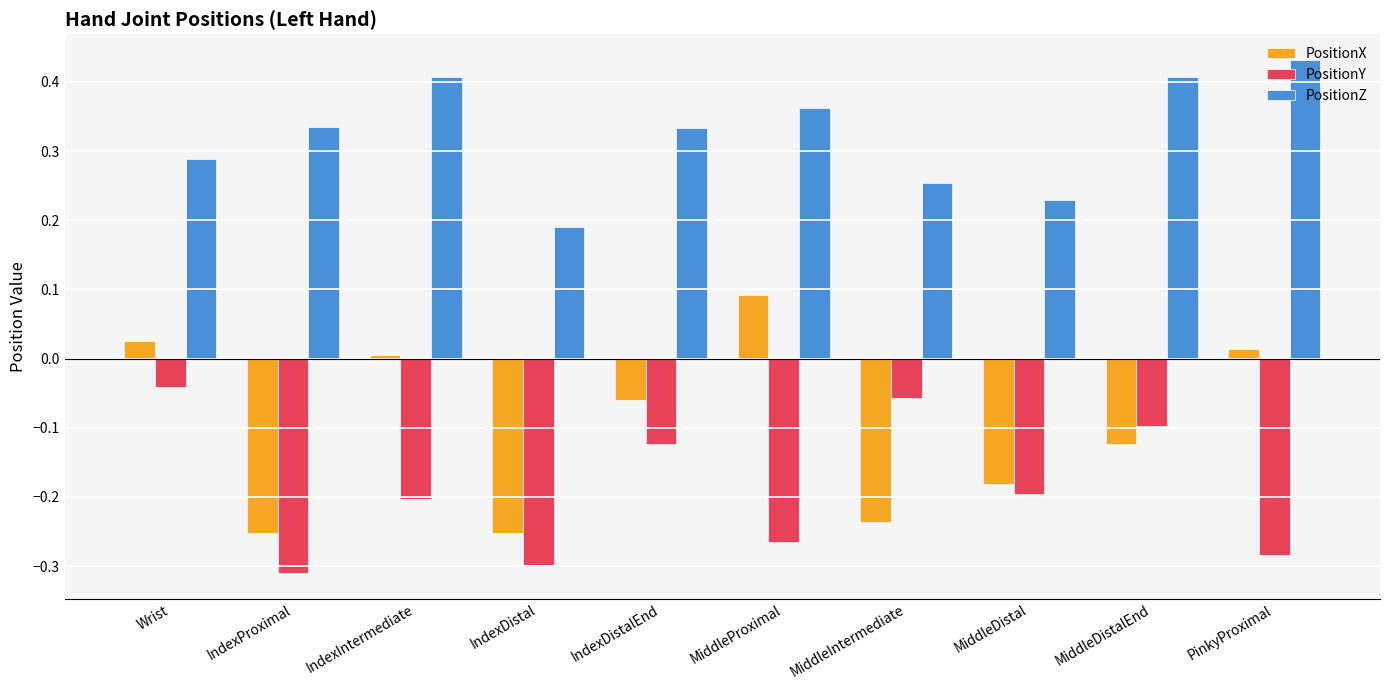

The PositionY series shows -0.5 at IndexProximal. True or false?

False